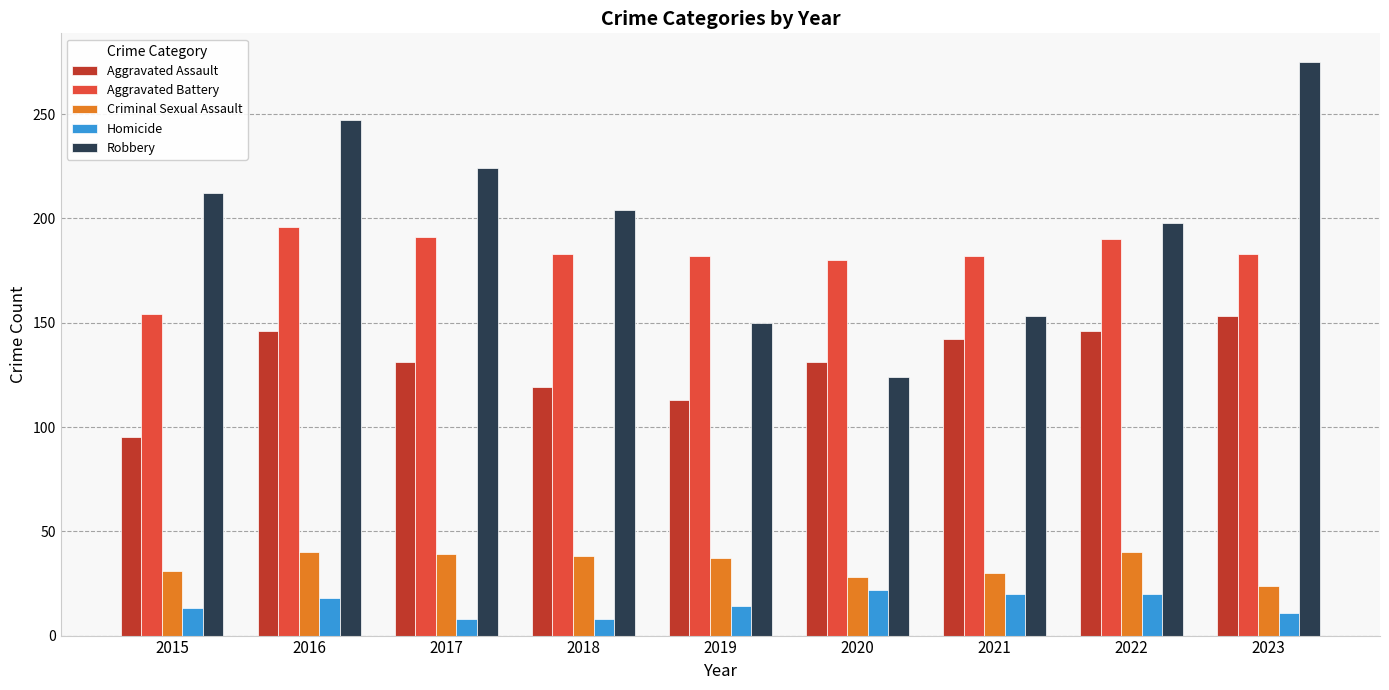

How many series are shown in this chart?

5